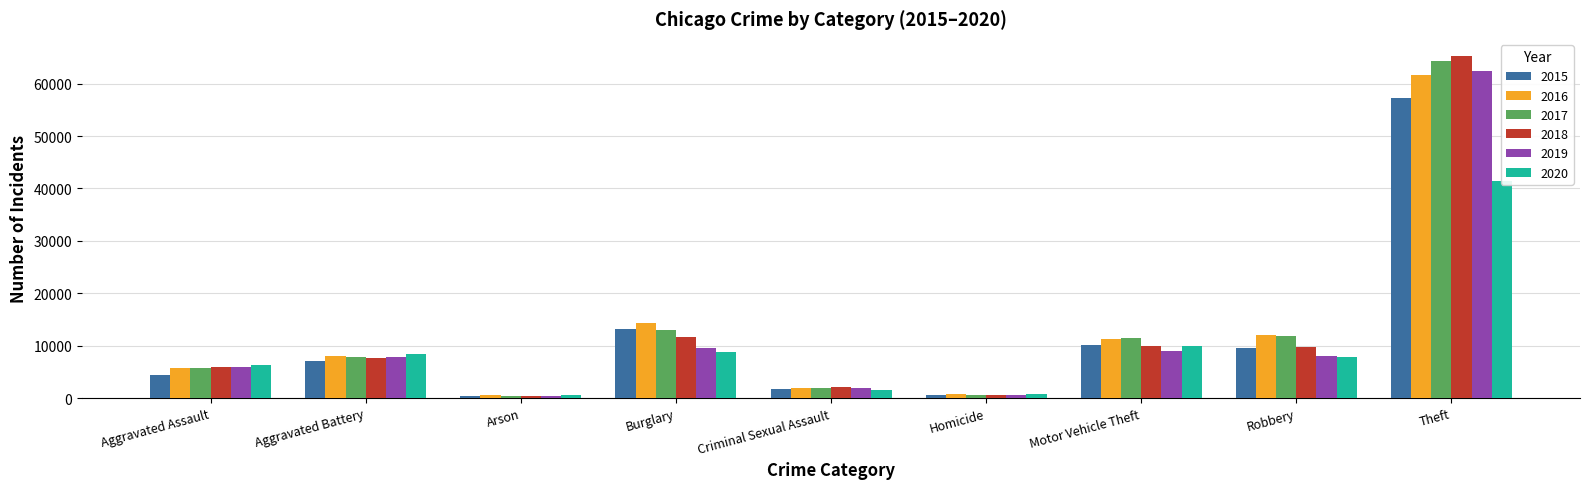

What is the label of the 4th bar from the right?

Homicide